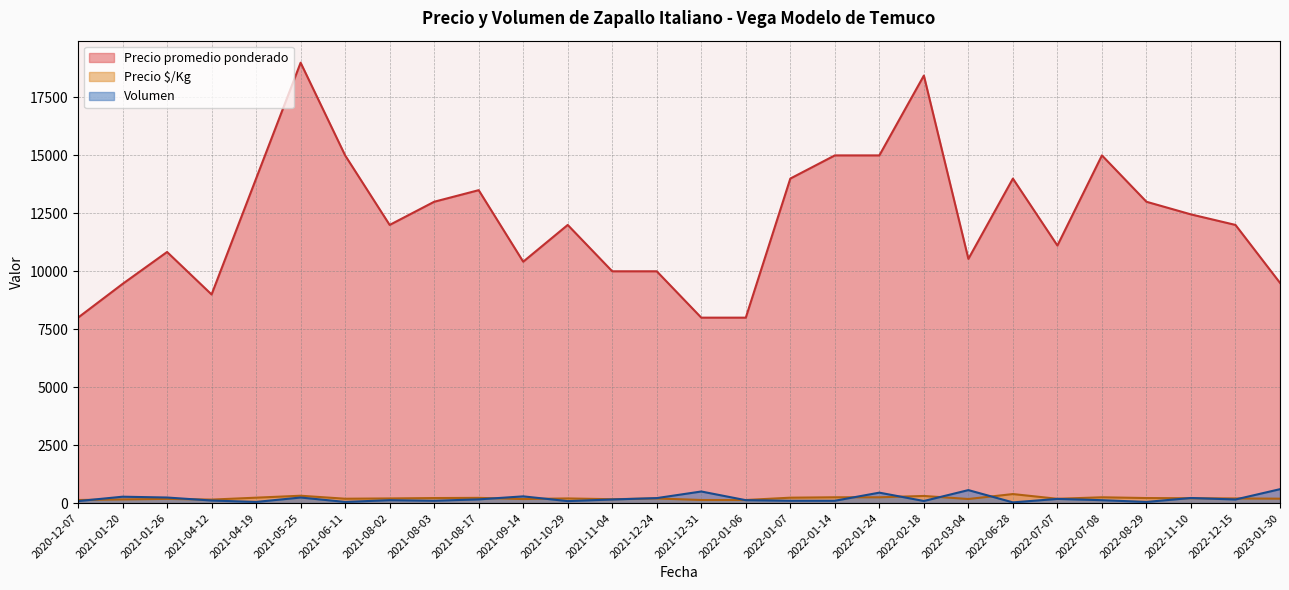

How many distinct data groups are displayed?

3